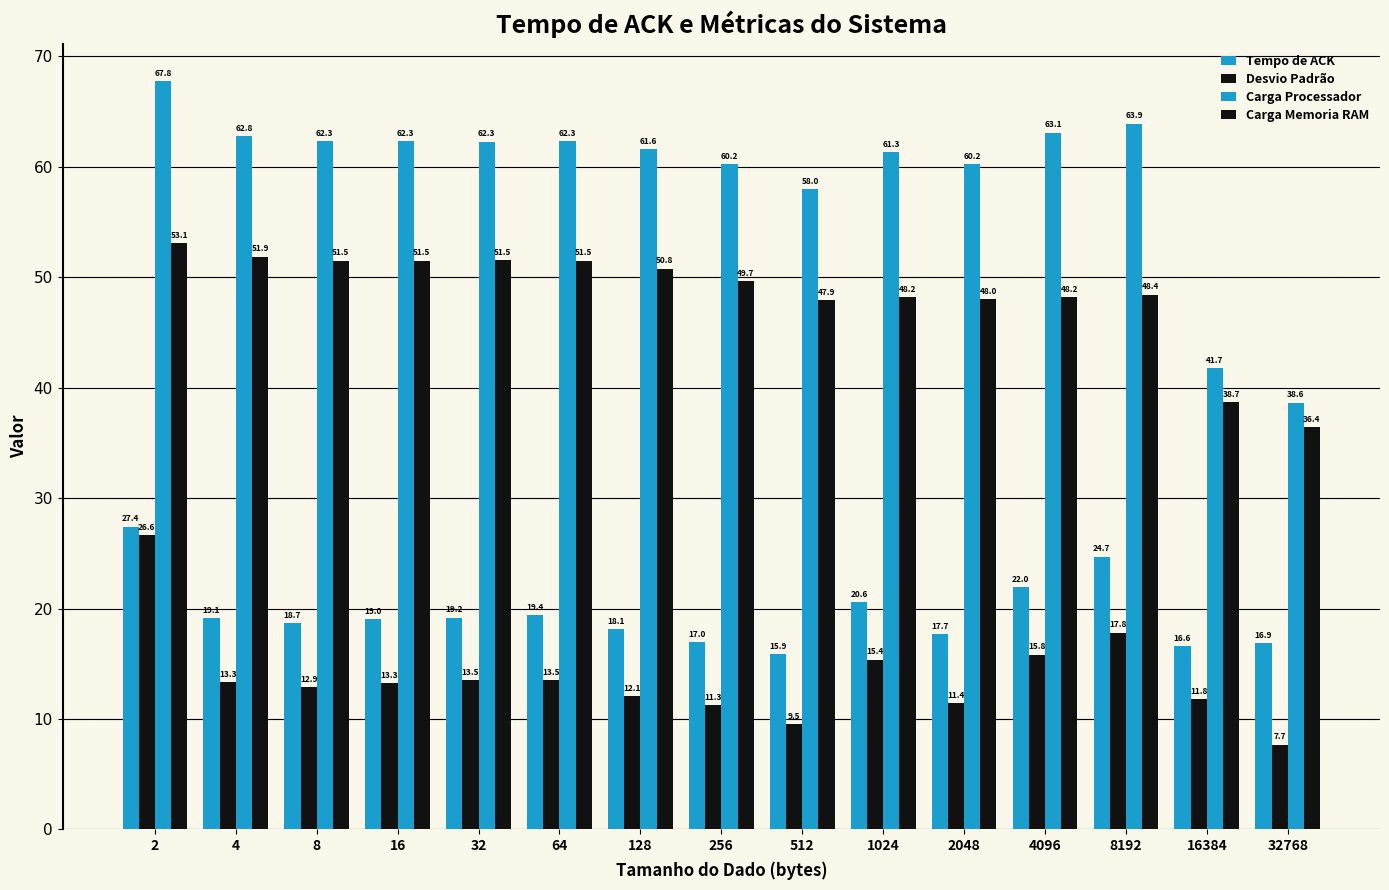

What is the value of the Carga Memoria RAM bar at the 10th from the left?

48.2